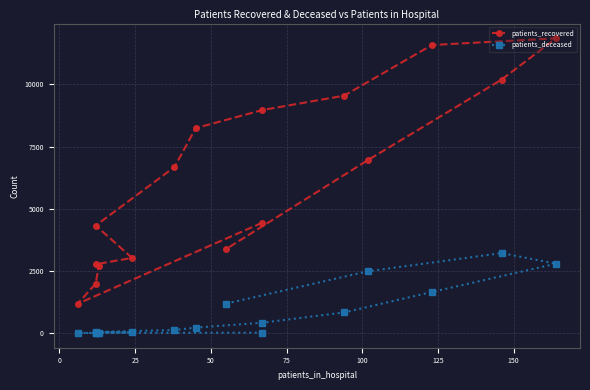

At which category does the chart reach its minimum across all series?

25